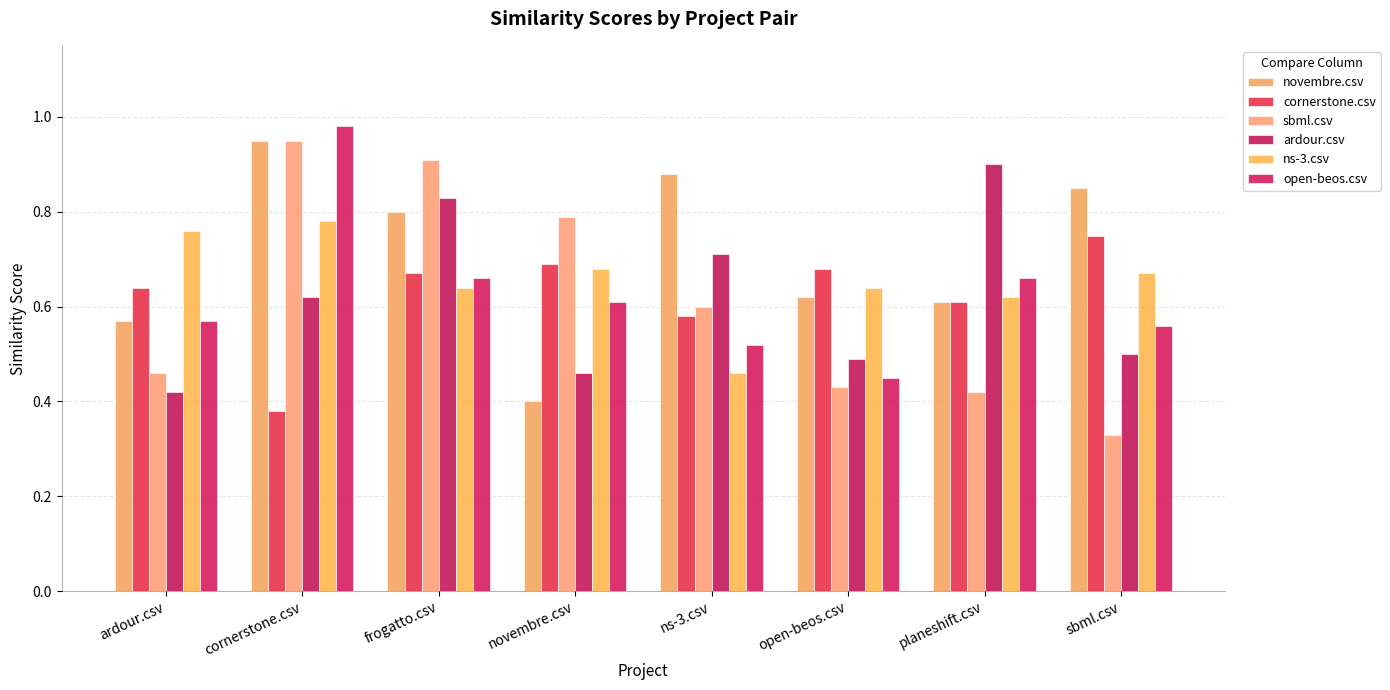

Which series has the largest total across all categories?

novembre.csv